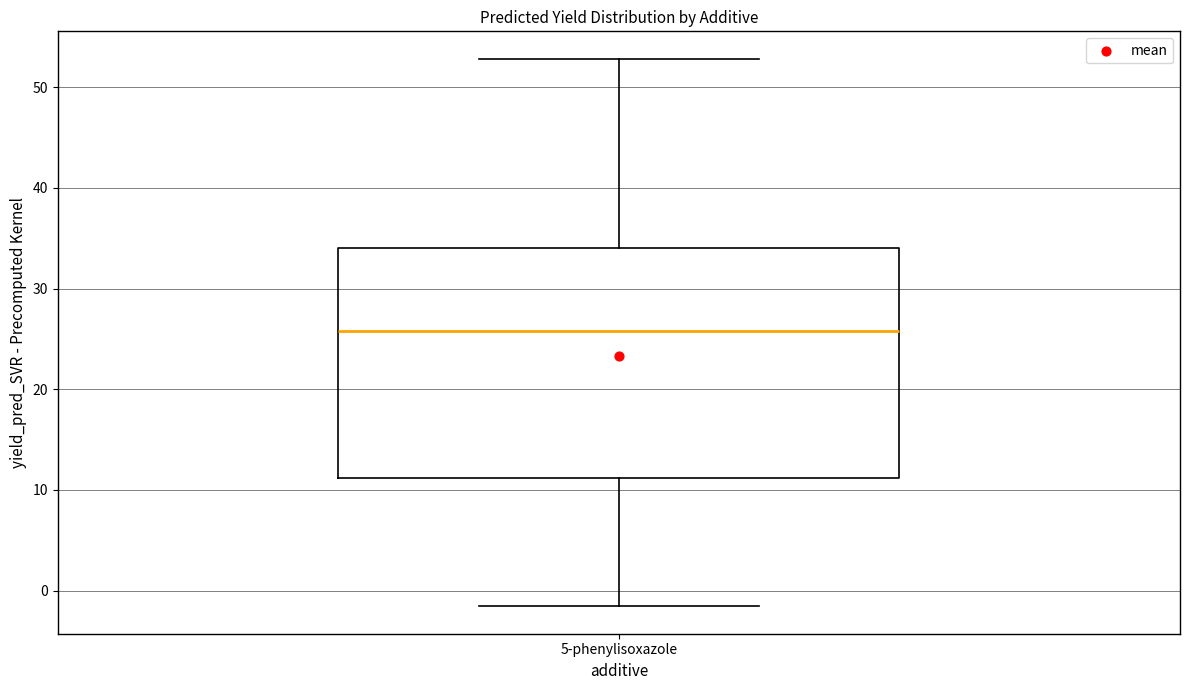

Transcribe this box plot: give where the median line is, the range the box spans, and where the two whiskers end, as read against the y-axis. The values are not printed on the chart, so give them approximately, as read against the axis.

median 26, box 11 to 34, whiskers -2 to 53